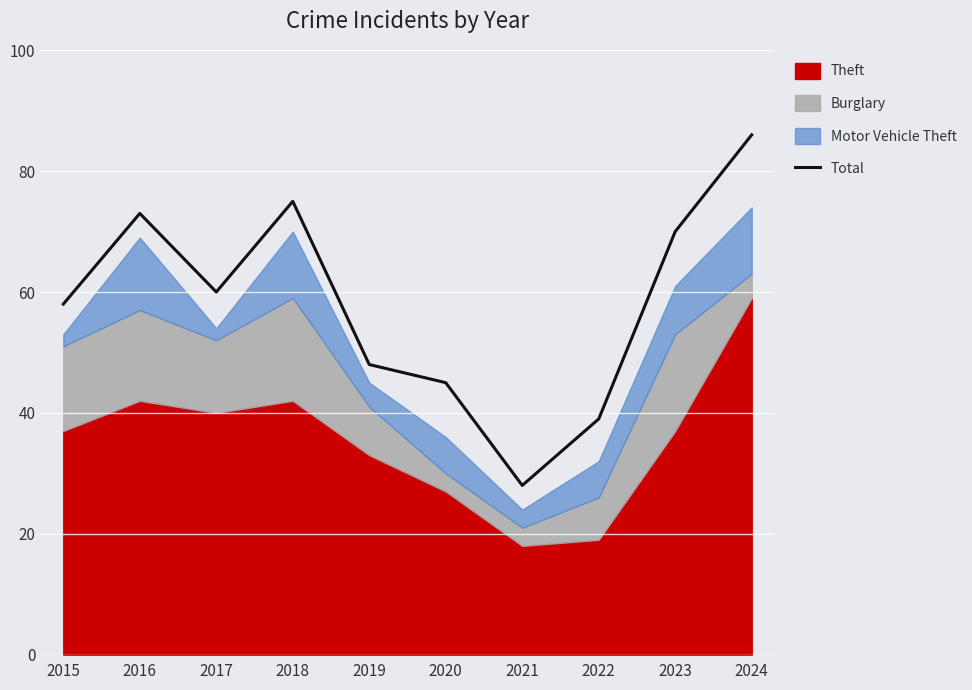

Approximately how many times larger is the value at 2020 compared to 2016?

0.6